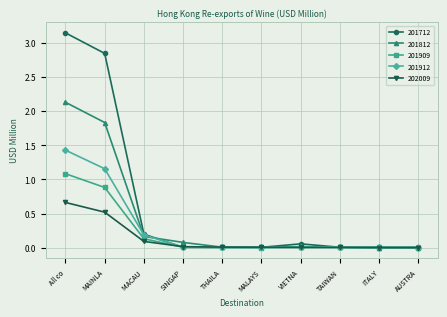

At which category does the chart reach its peak across all series?

All co